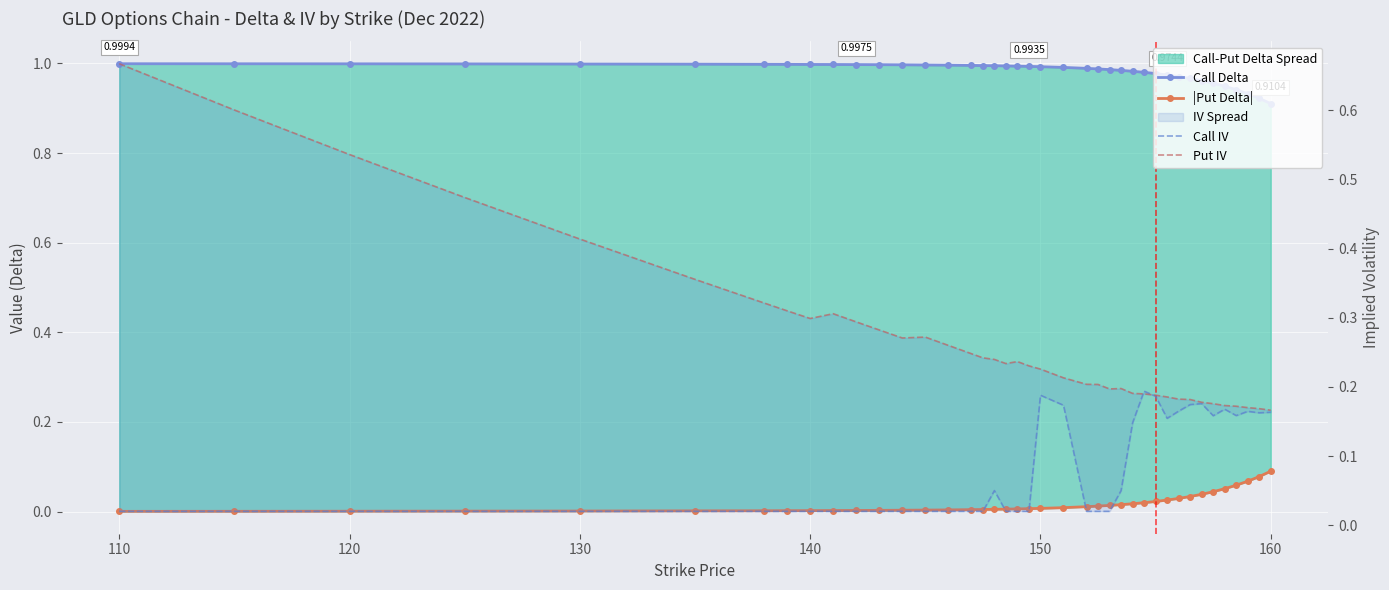

True or false: Put IV and |Put Delta| cross at least once.

False